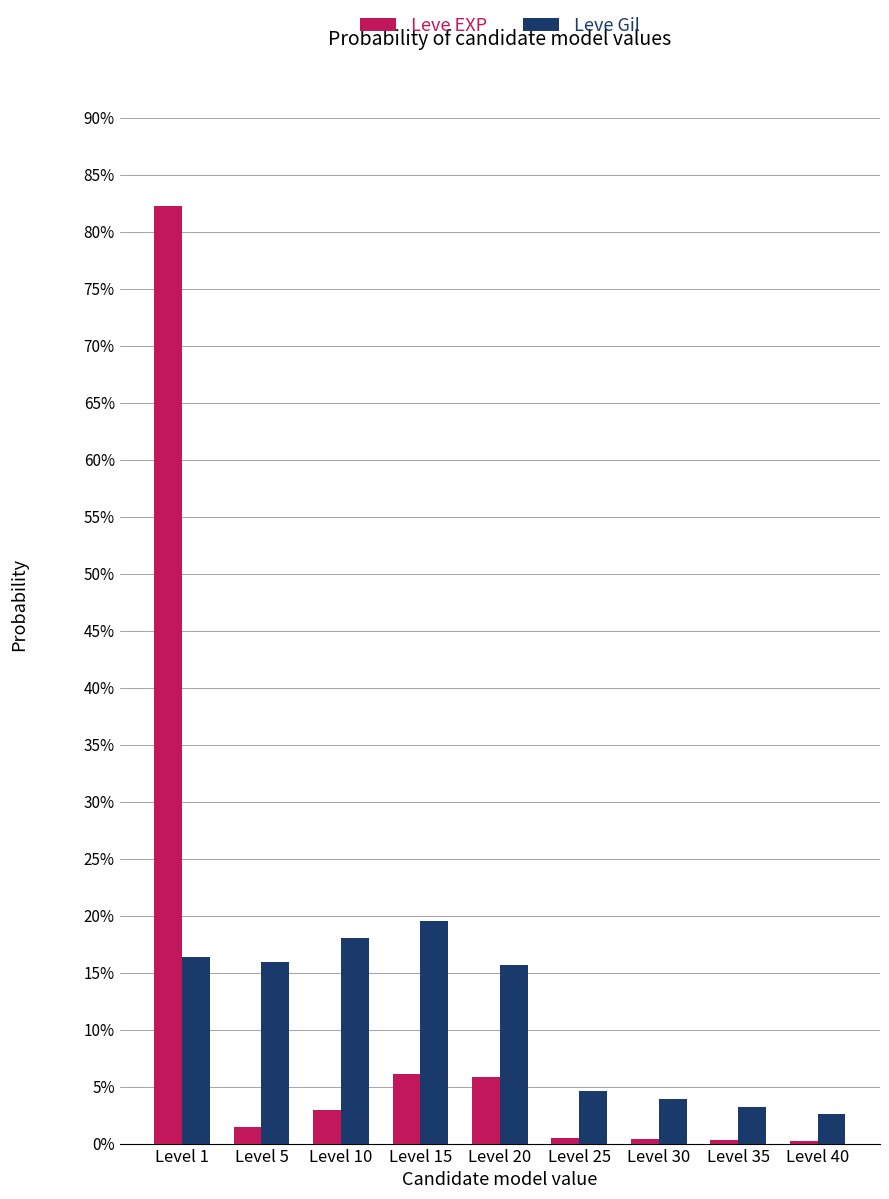

Are the bars horizontal?

No